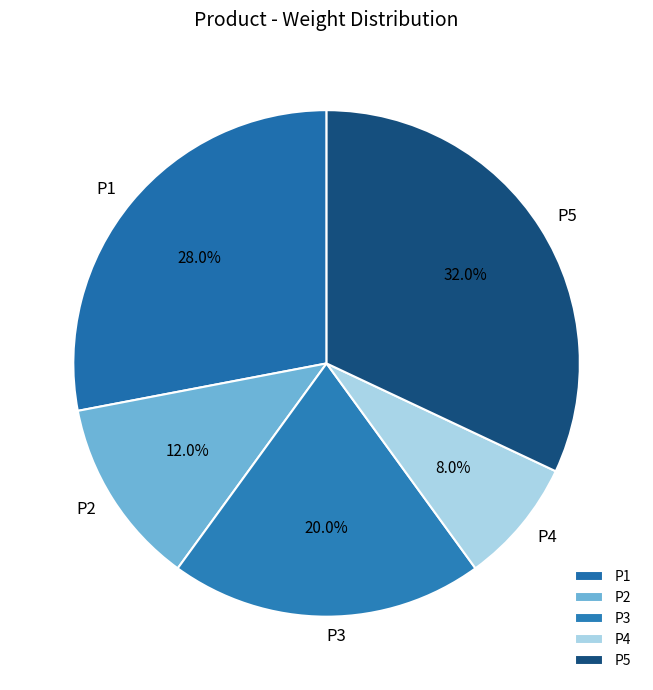

How many segments does this pie chart have?

5